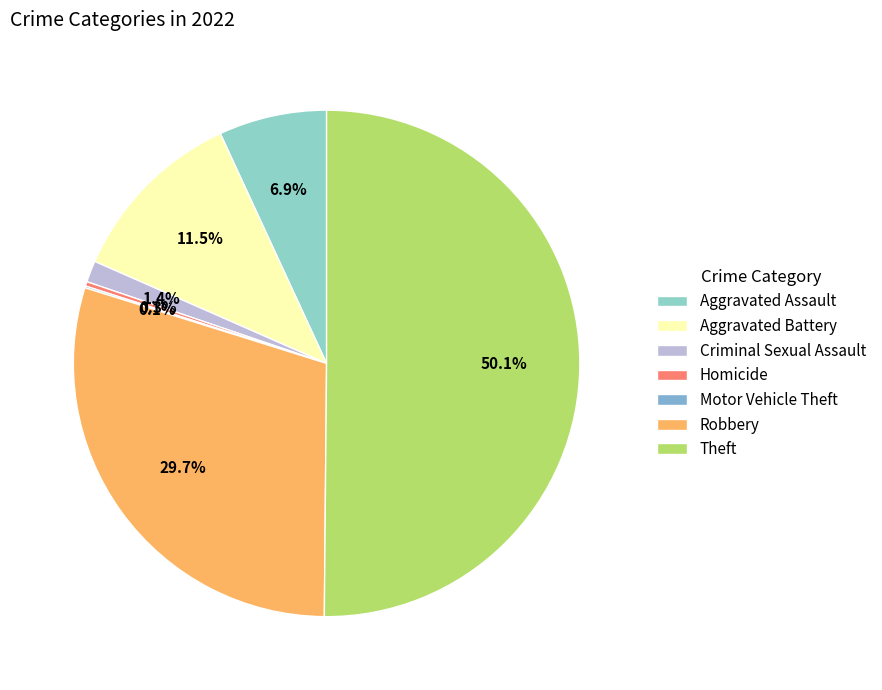

What percentage do Criminal Sexual Assault and Robbery together represent?

31.1%